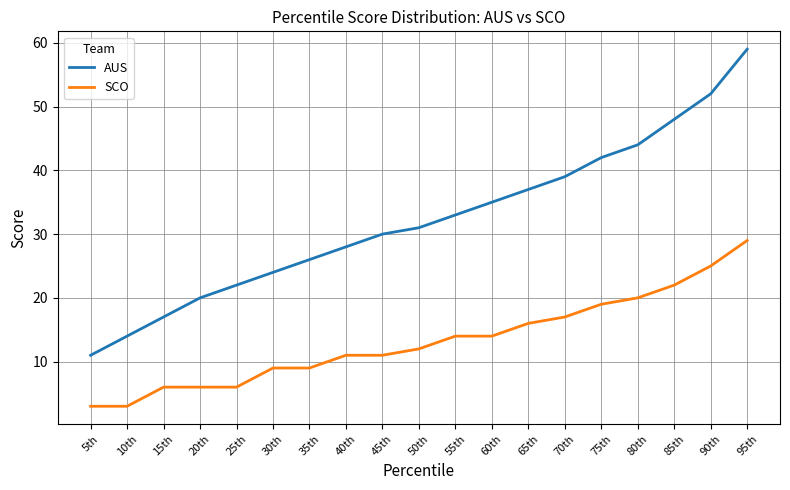

True or false: AUS and SCO cross at least once.

False